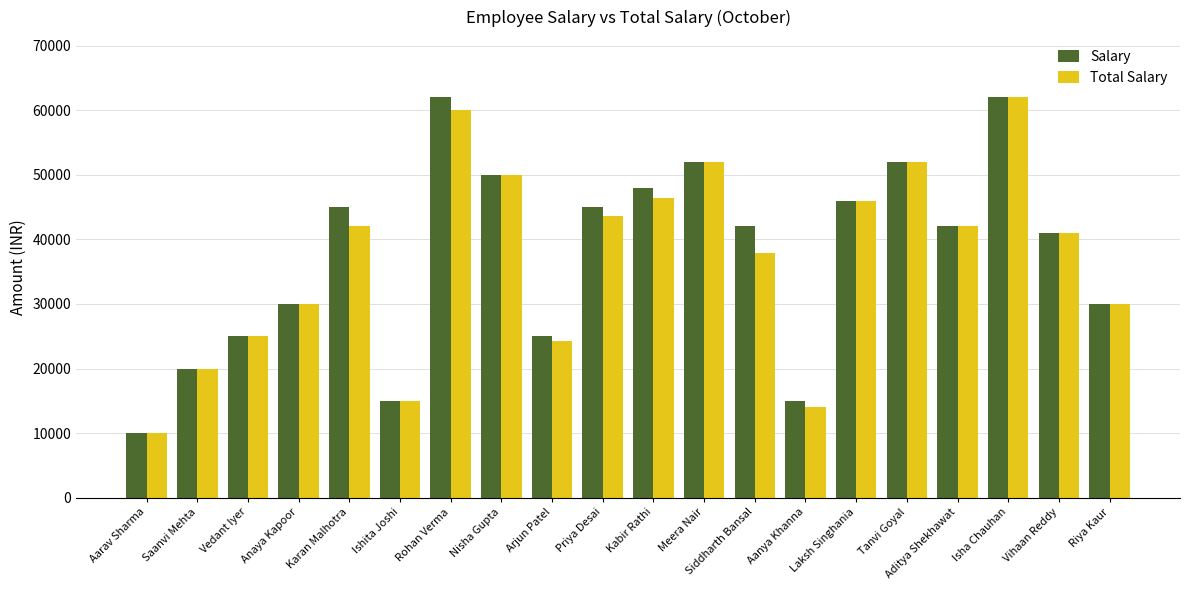

What is the sum of all Total Salary values?

743258.1